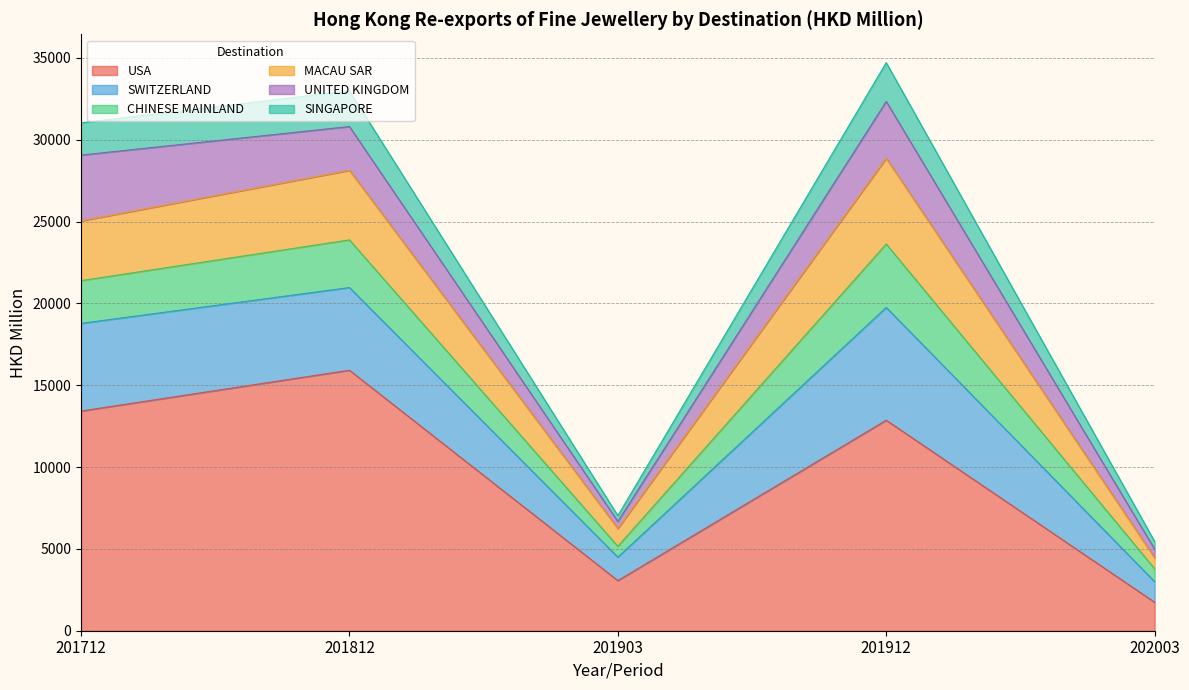

What are all the series names shown in the legend?

USA, SWITZERLAND, CHINESE MAINLAND, MACAU SAR, UNITED KINGDOM, SINGAPORE